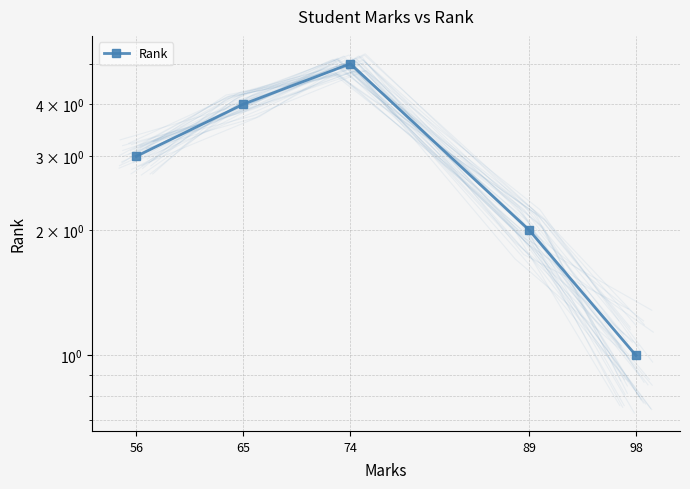

What is the value of the 4th point from the left?

2